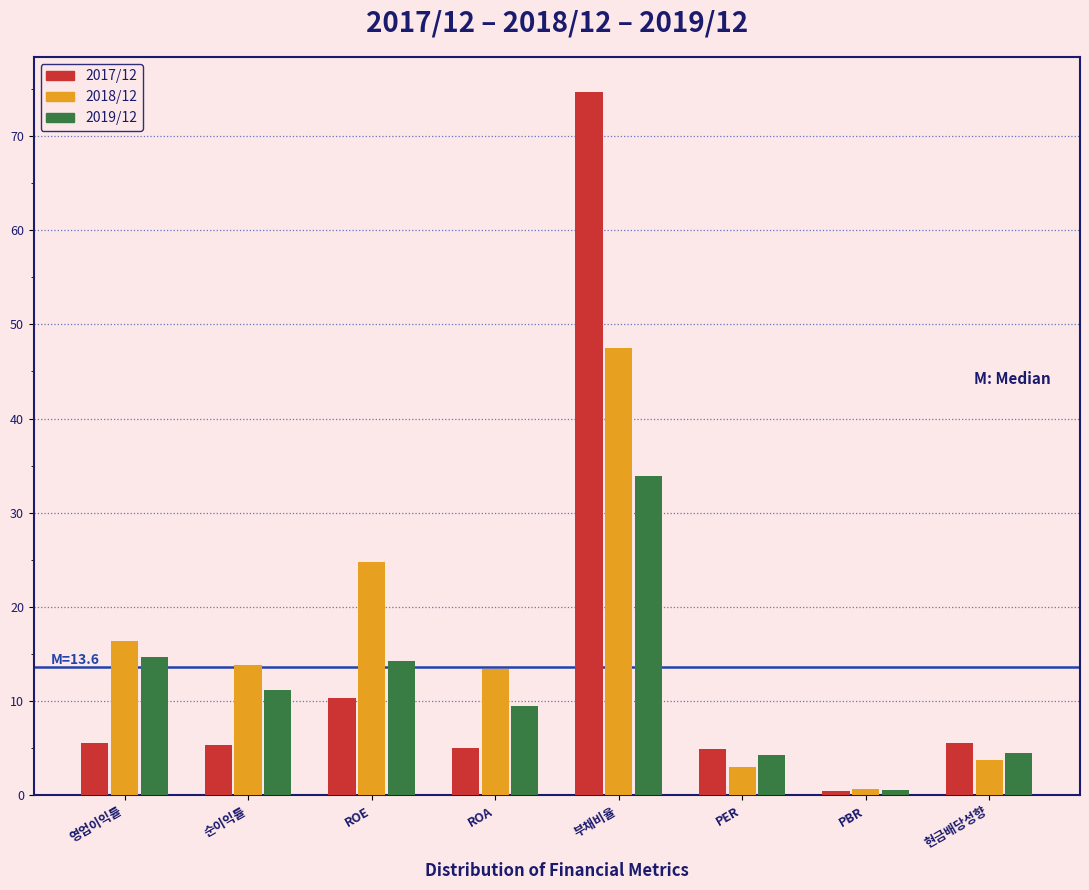

What is the greatest value displayed?

74.7